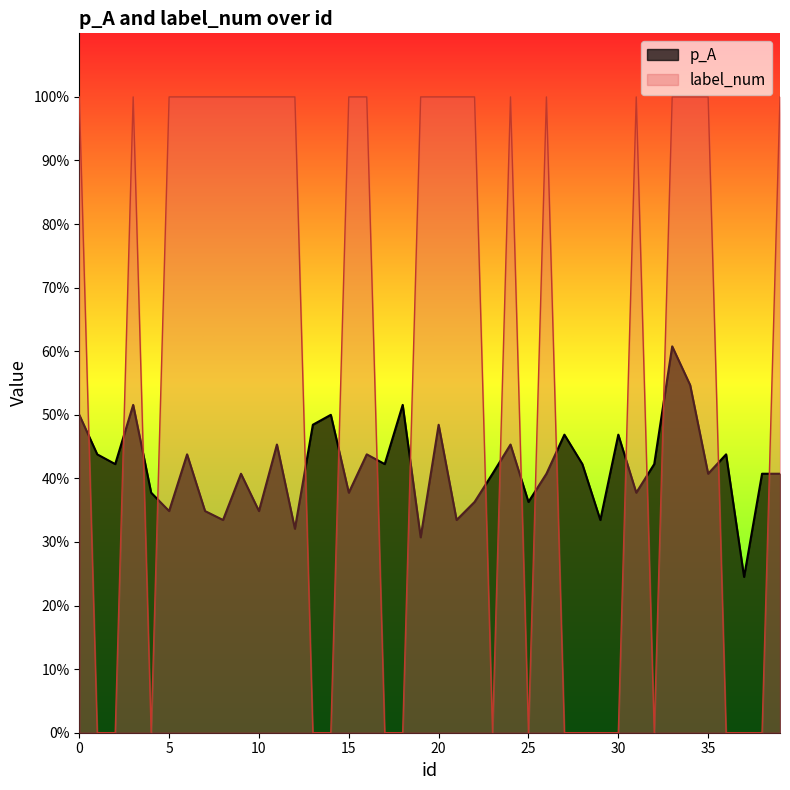

At which category does label_num reach its first local peak?

3